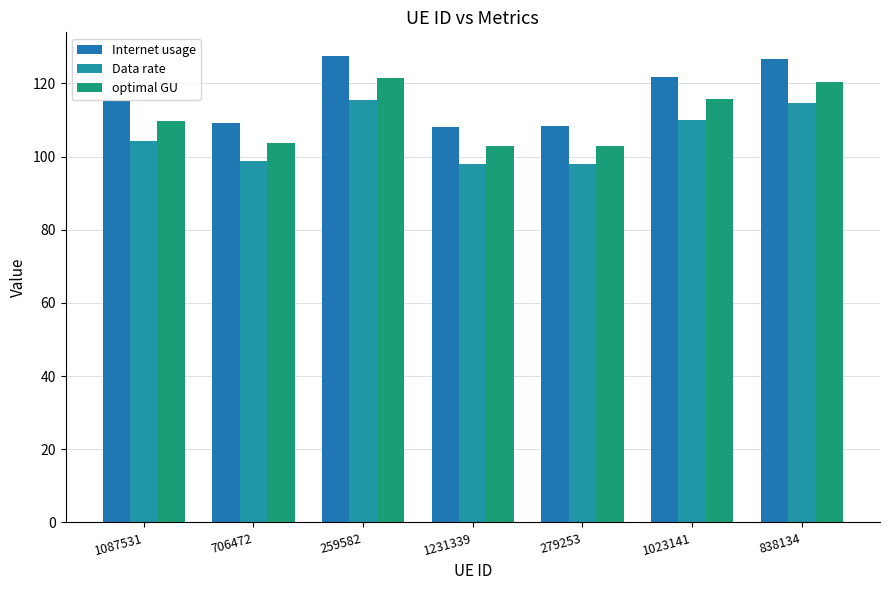

List the series in order of their overall mean, lowest first.

Data rate, optimal GU, Internet usage